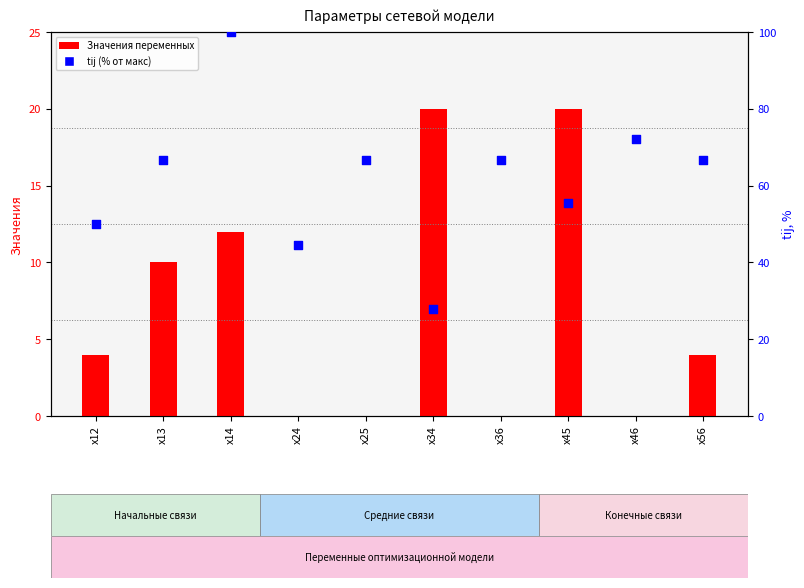

Which series has the largest total across all categories?

tij (% от макс)